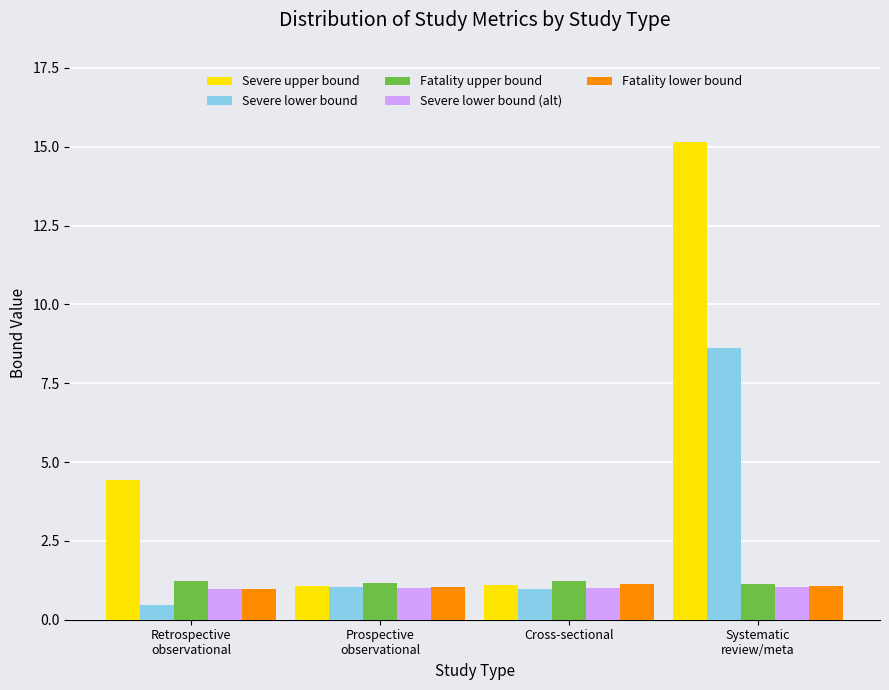

Where does the Severe upper bound series first go above 4?

Retrospective
observational